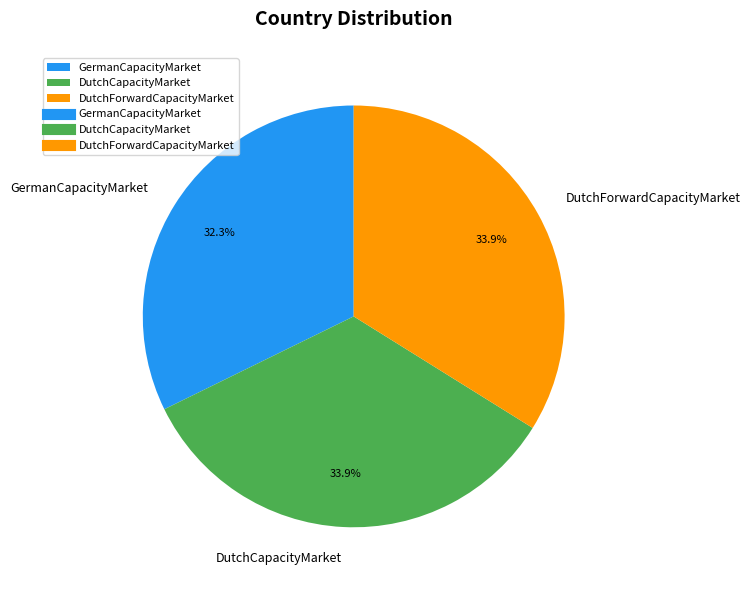

What percentage is the GermanCapacityMarket slice, to the nearest percent?

32%